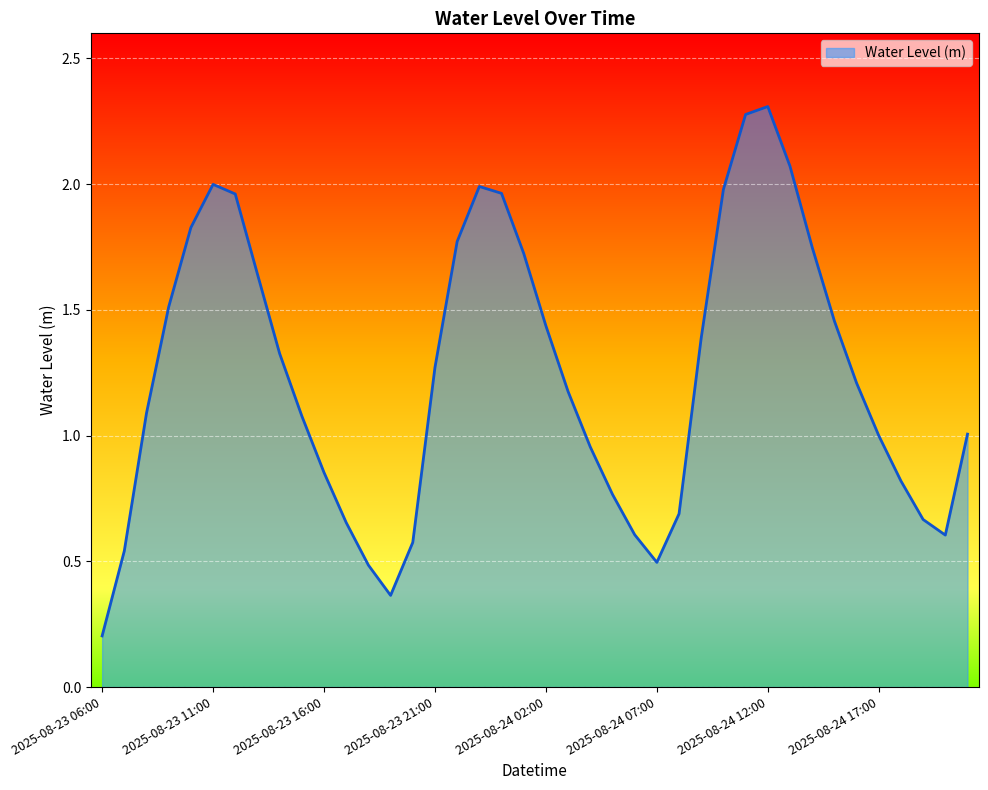

What is the maximum value shown in the chart?

2.3